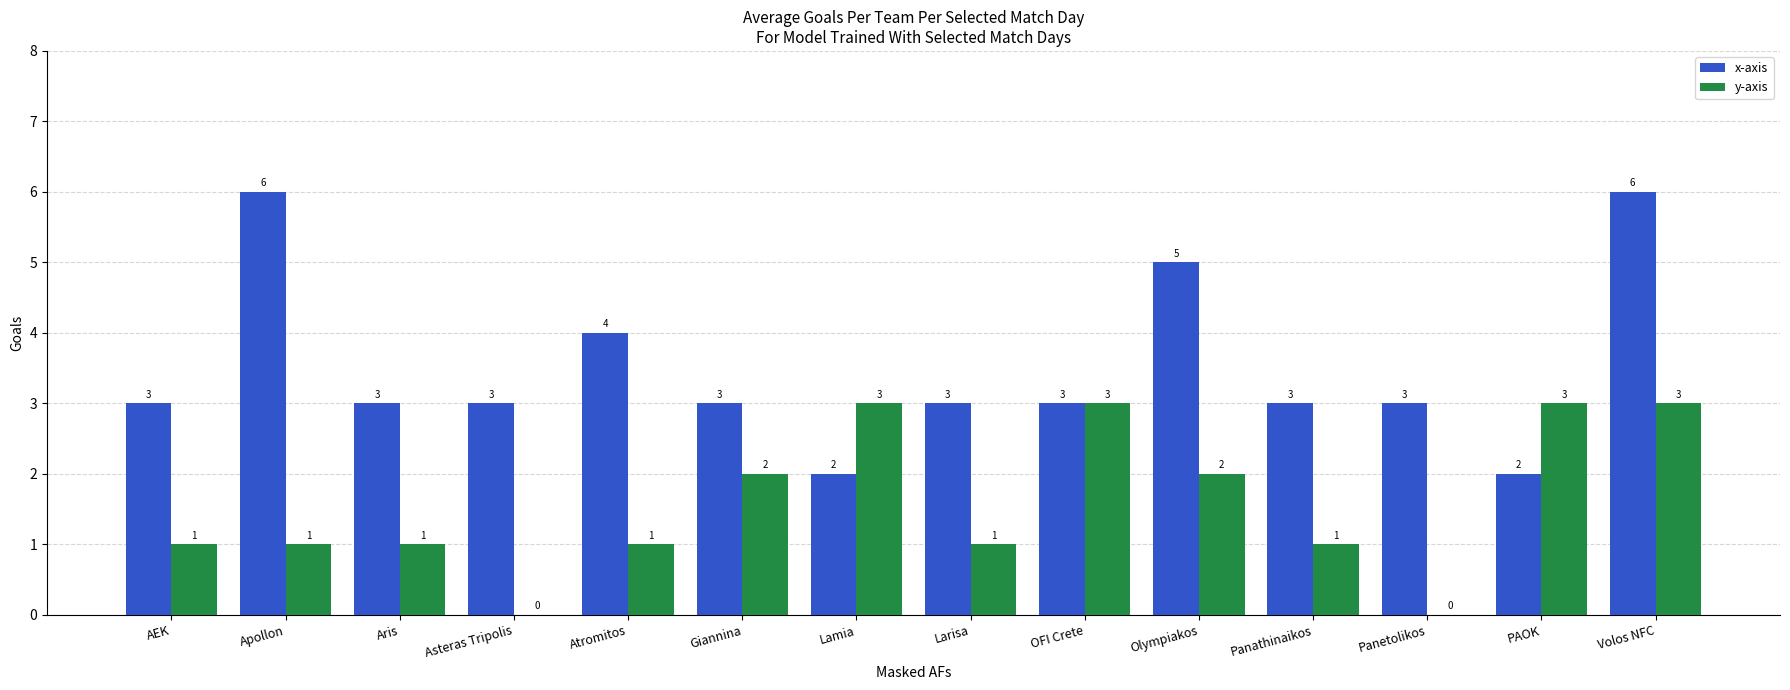

How many groups of bars are there?

14